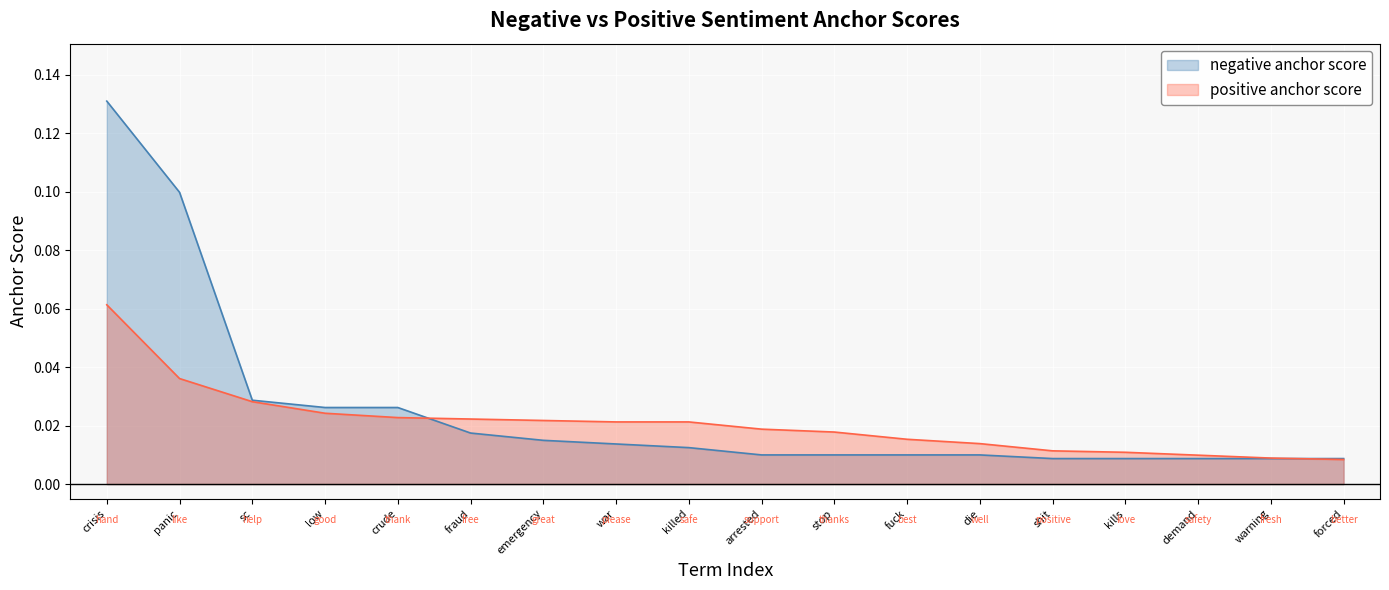

Which label corresponds to the smallest value in the chart?

forced